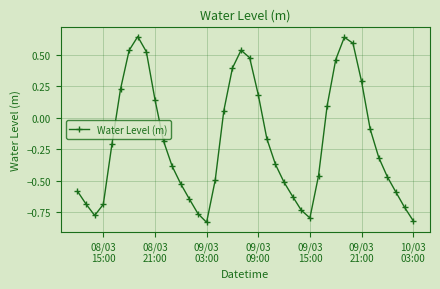

True or false: there are more than 1 points higher than both neighbors.

True